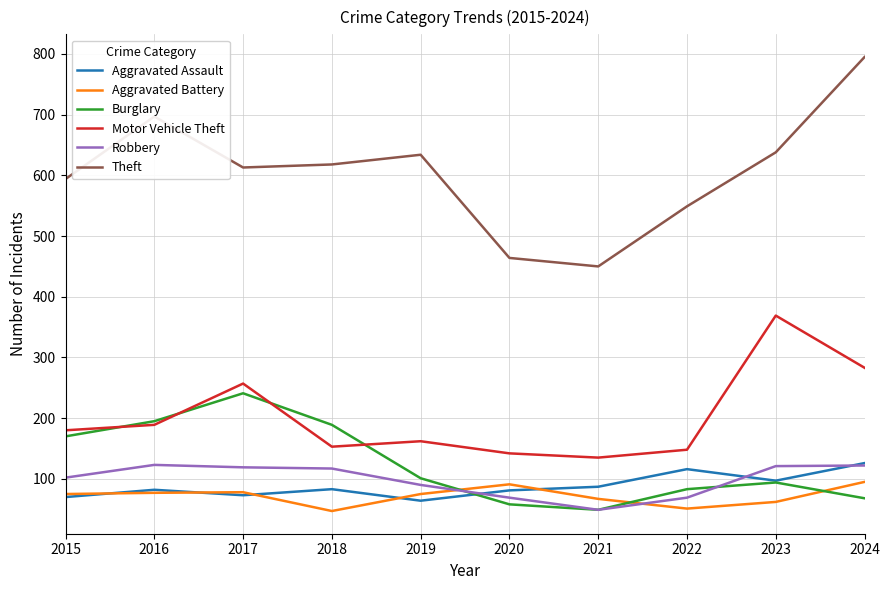

The Aggravated Battery series shows 121 at 2016. True or false?

False